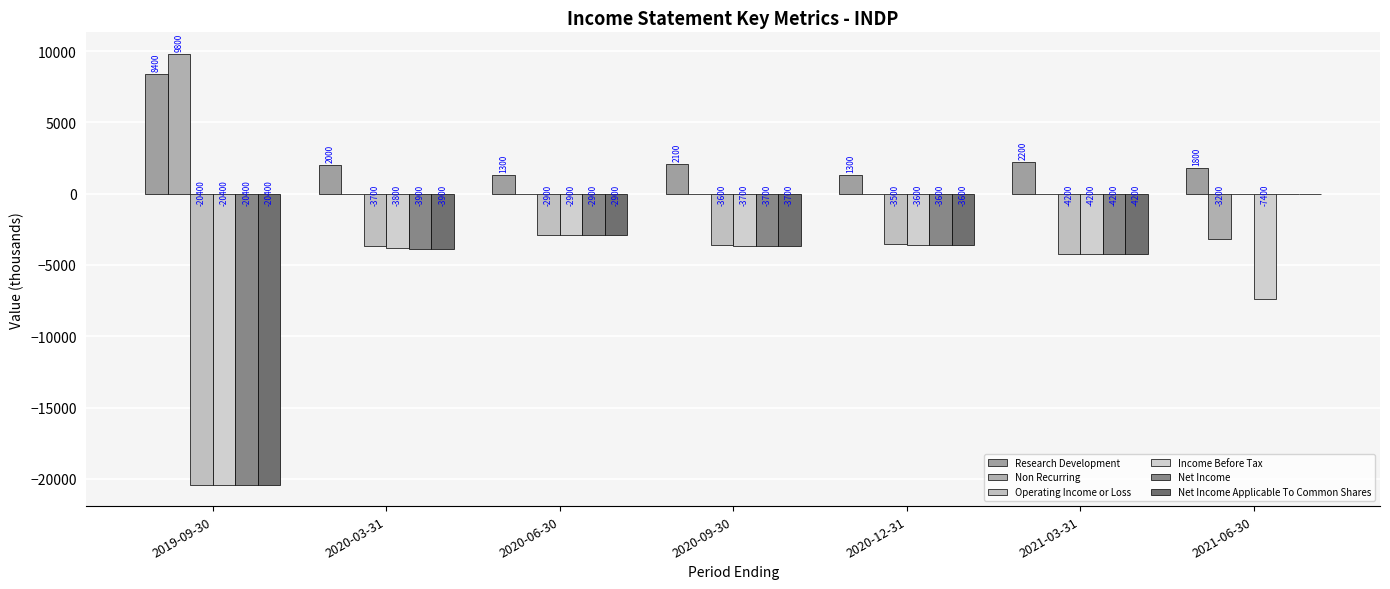

What are all the series names shown in the legend?

Research Development, Non Recurring, Operating Income or Loss, Income Before Tax, Net Income, Net Income Applicable To Common Shares